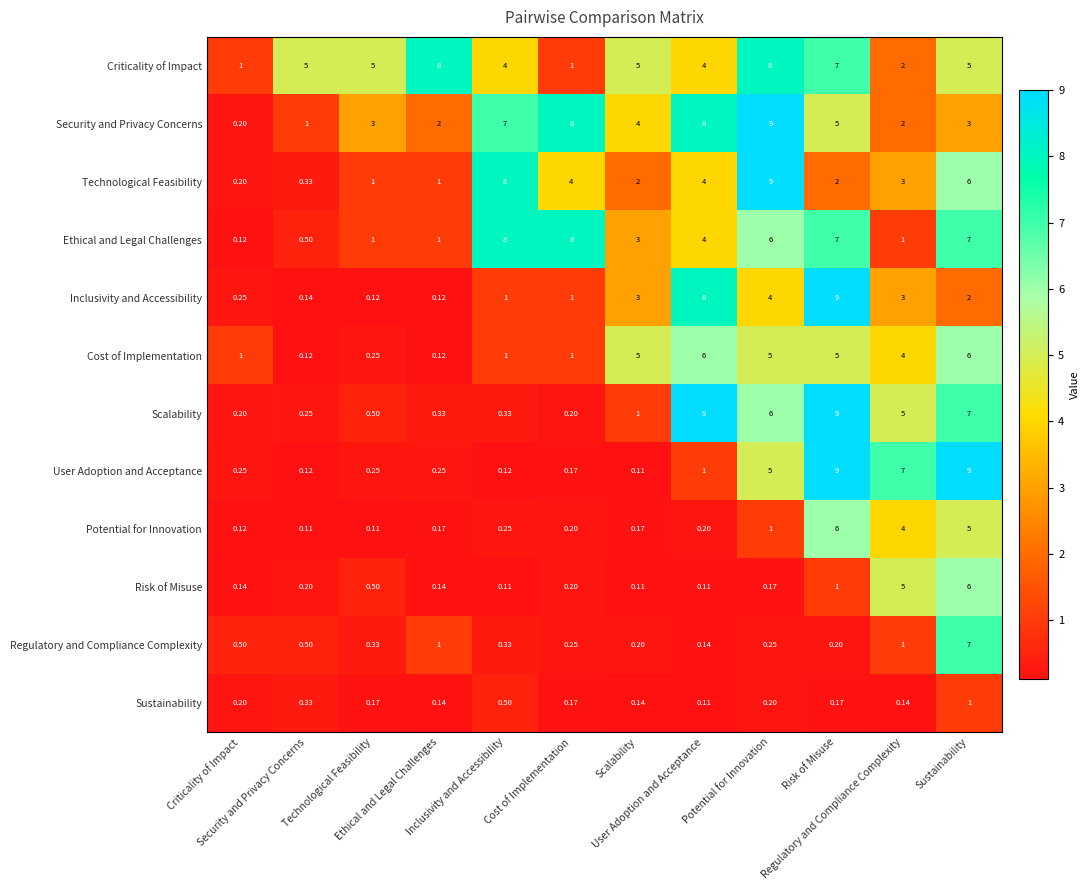

How many series are shown in this chart?

12